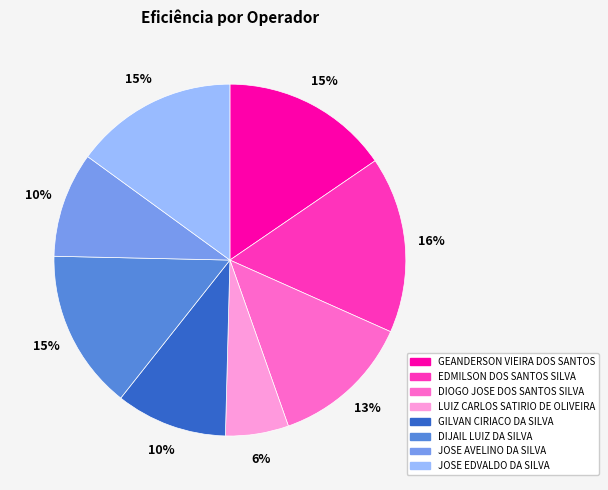

What percentage is the JOSE AVELINO DA SILVA slice, to the nearest percent?

10%